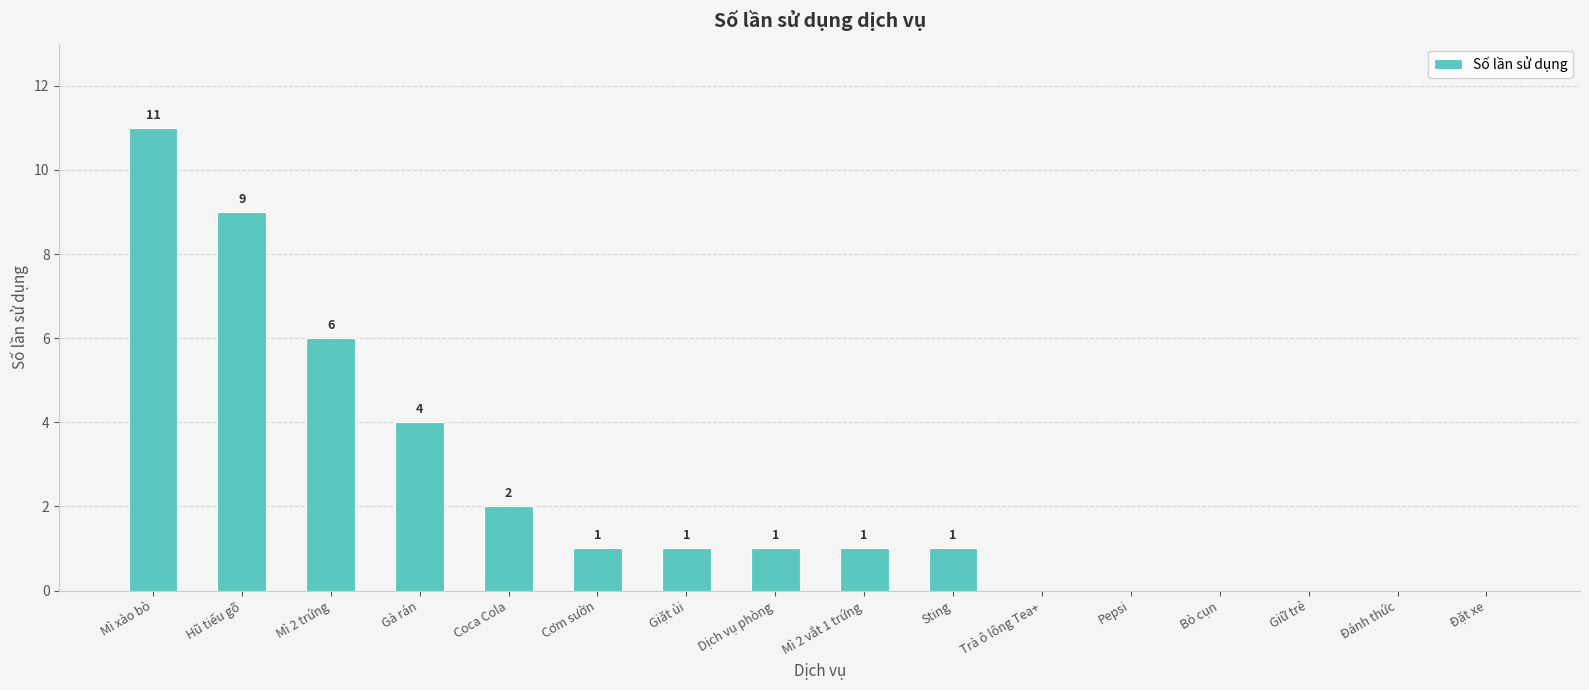

Which has a higher value, Mì 2 trứng or Coca Cola?

Mì 2 trứng